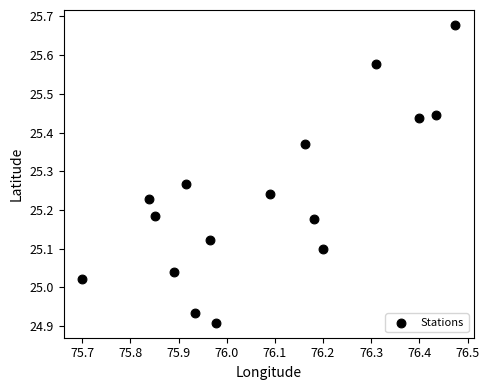

What is the range of X values (max minus min)?

0.8